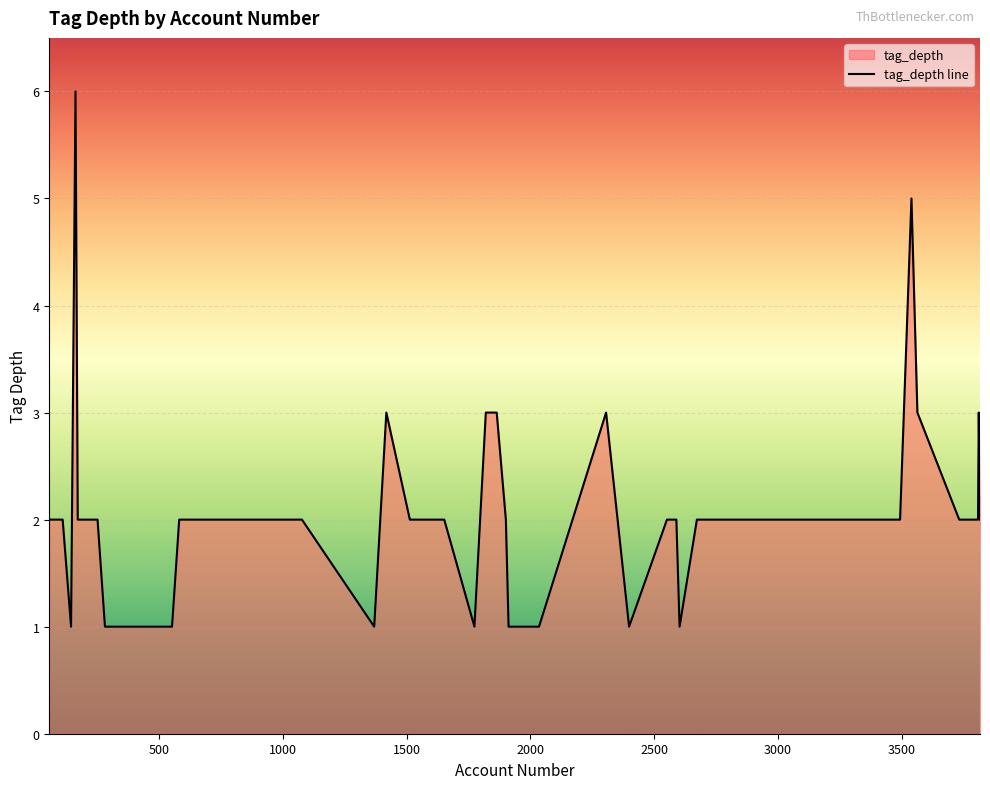

What is the greatest value displayed?

6